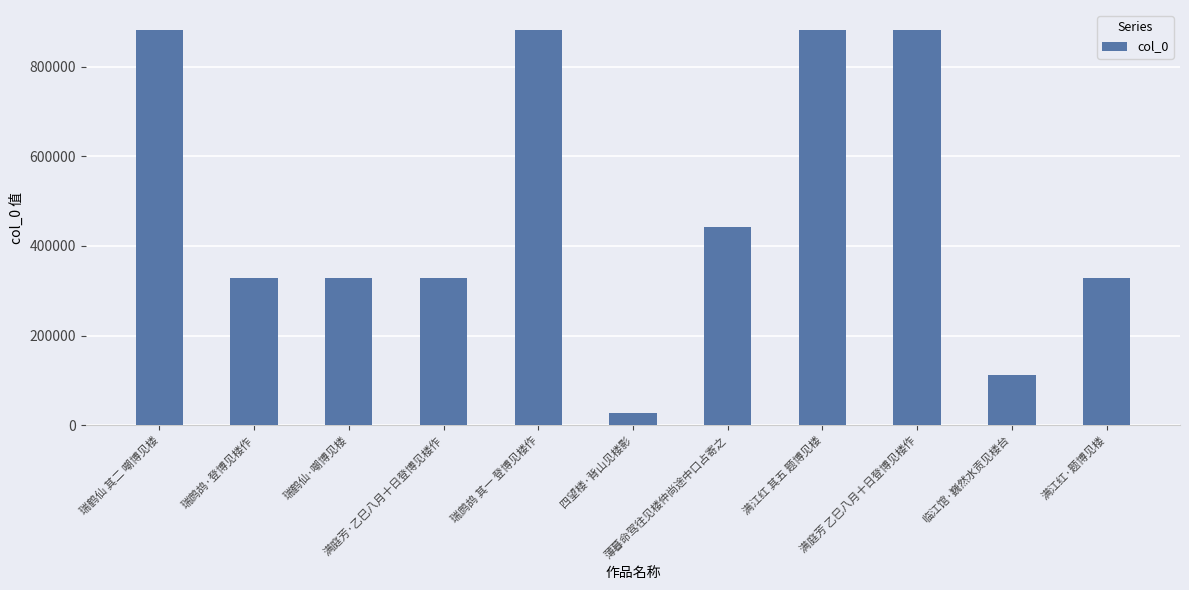

Does the chart contain stacked bars?

No